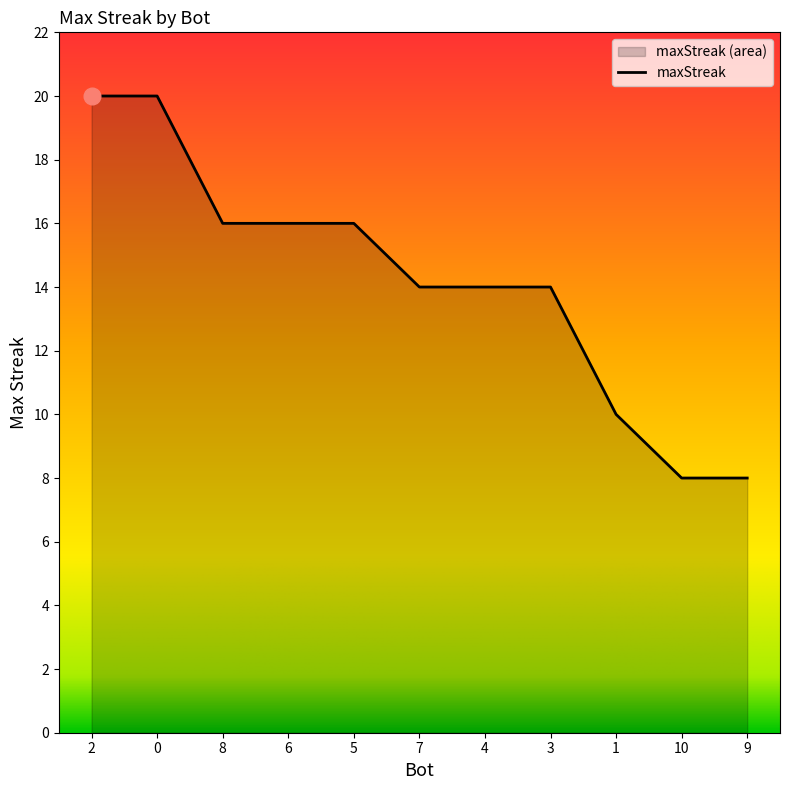

Reading right to left, what are all the values shown in this chart?

8	8	10	14	14	14	16	16	16	20	20